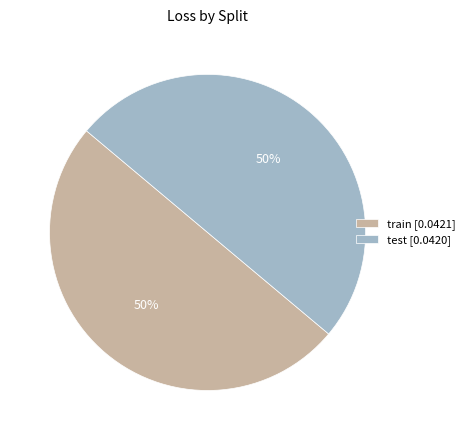

True or false: train [0.0421] accounts for 50% of the total.

True